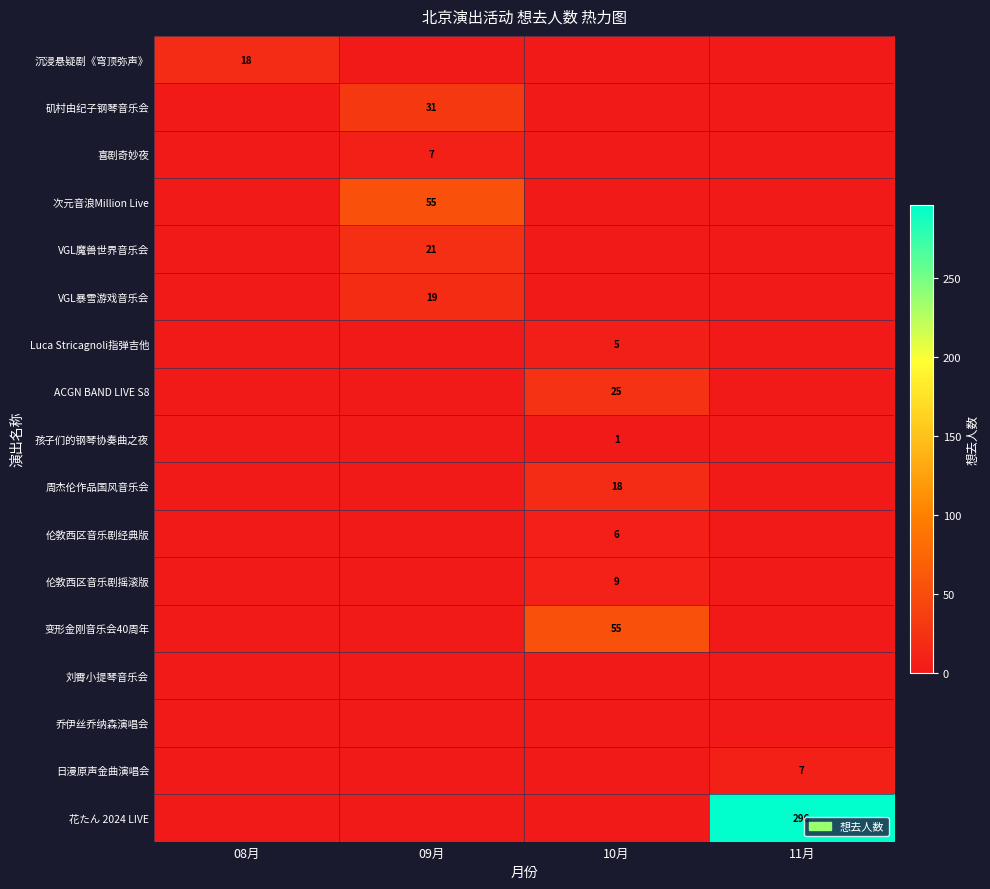

At which category is the sum across all series the highest?

11月